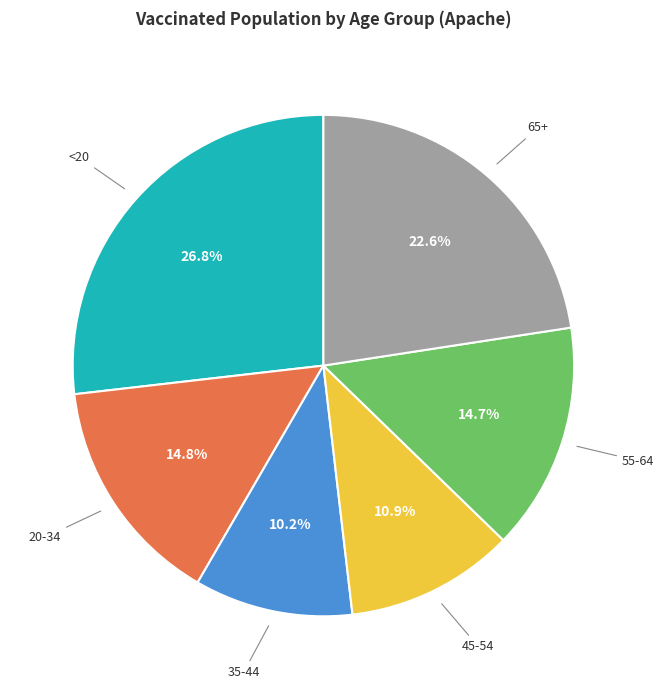

Is there any slice that represents more than half of the pie?

No